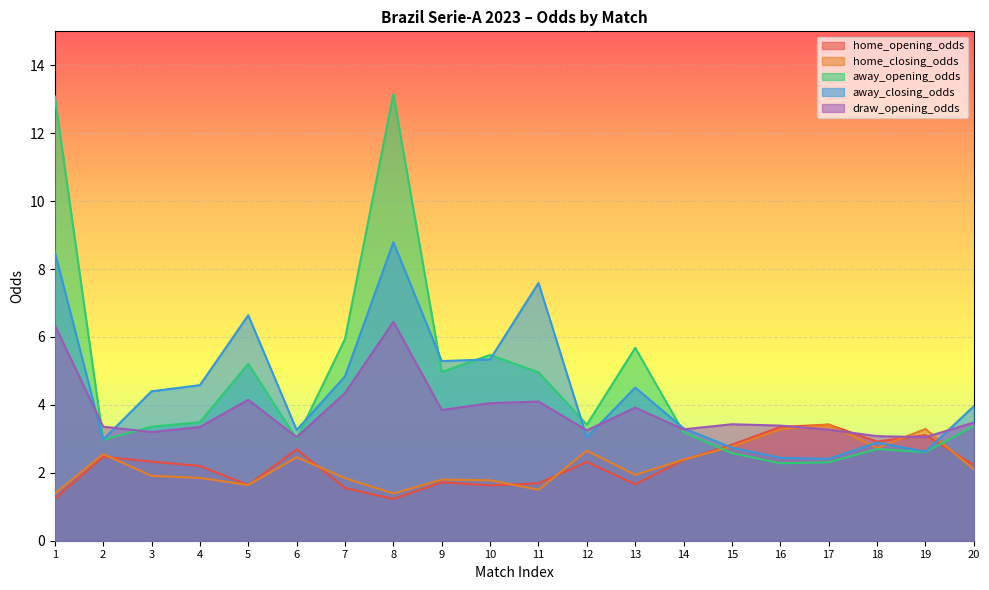

What is the total value across all series at 15?

14.4